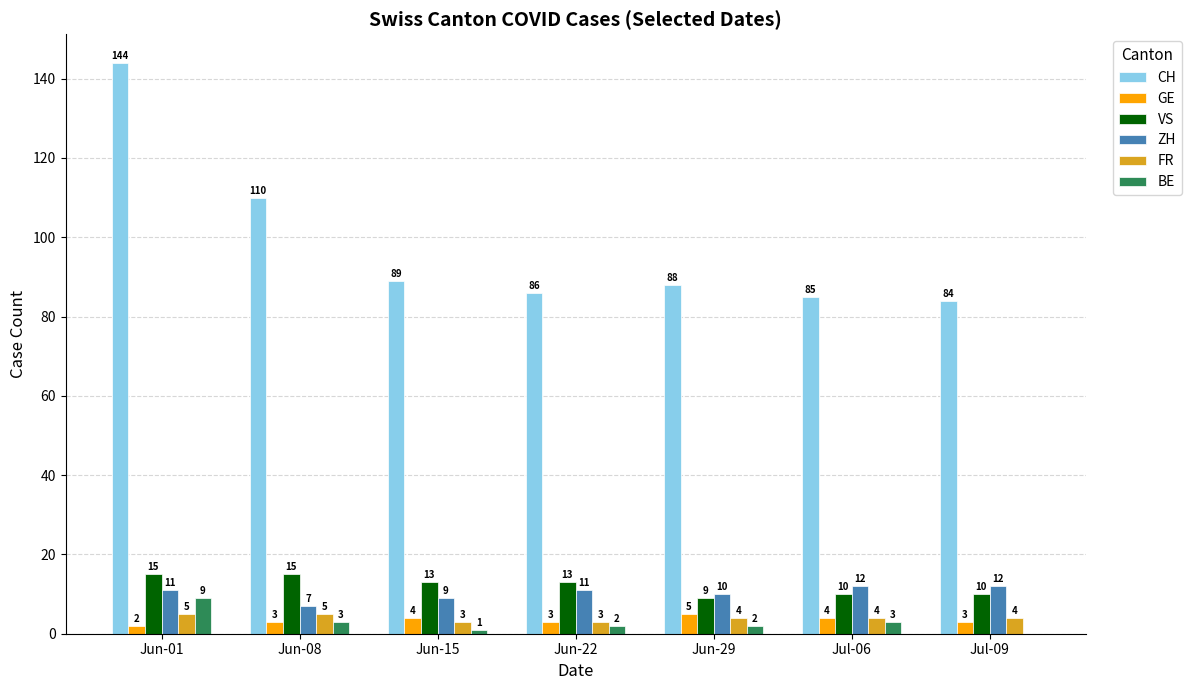

At which category is the sum across all series the highest?

Jun-01